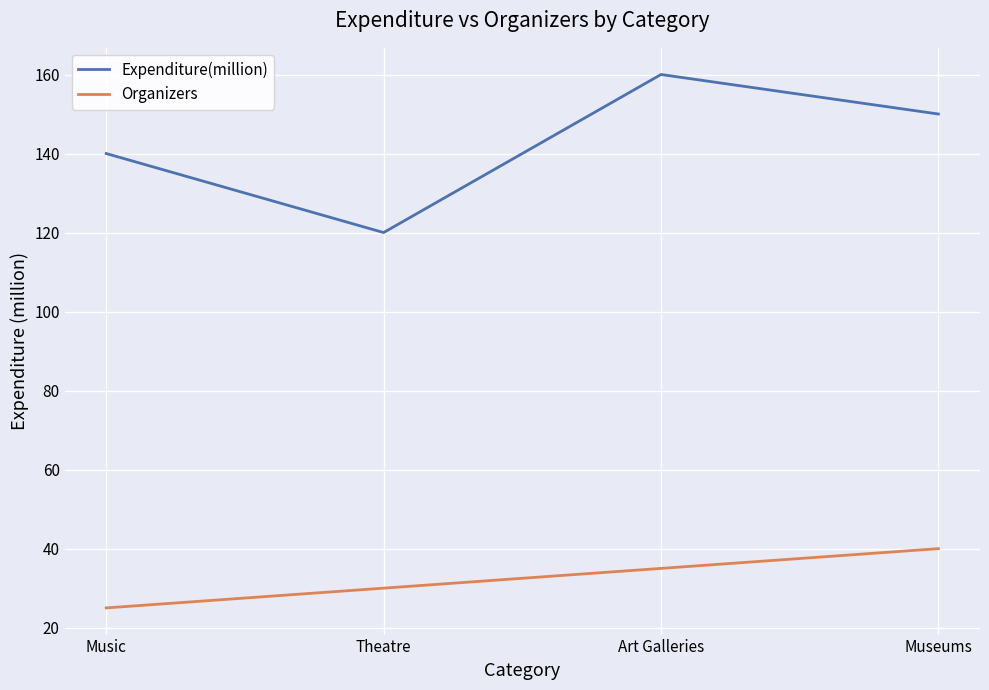

True or false: Organizers and Expenditure(million) cross at least once.

False